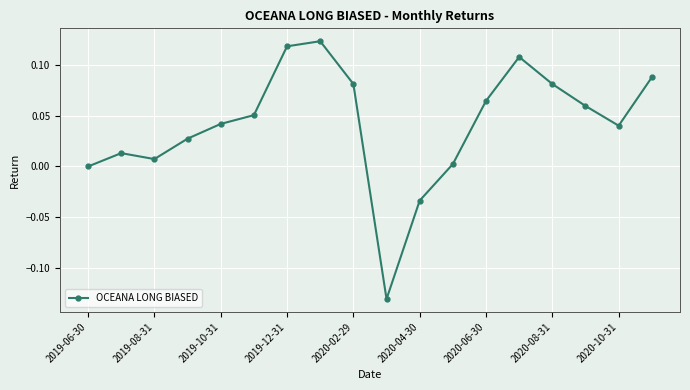

How many points are higher than both their immediate neighbors (excluding endpoints)?

3